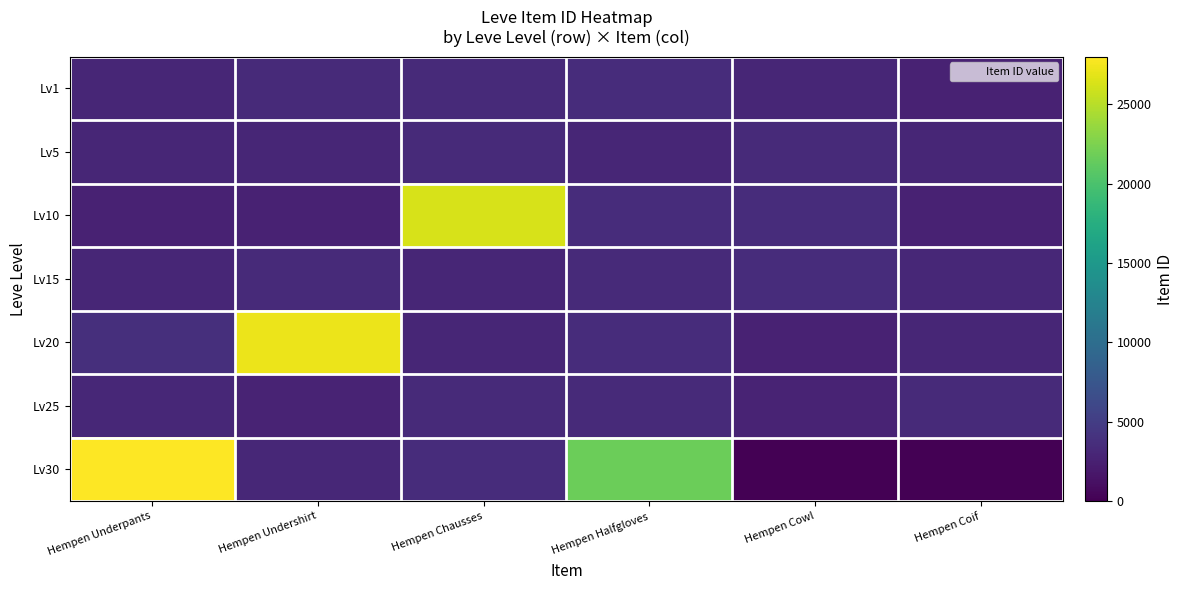

Reading left to right, what are all the values shown in this chart?

Lv1: Hempen Underpants=2996	Hempen Undershirt=3307	Hempen Chausses=3309	Hempen Halfgloves=3515	Hempen Cowl=3000	Hempen Coif=2661
Lv5: Hempen Underpants=3015	Hempen Undershirt=2999	Hempen Chausses=3313	Hempen Halfgloves=3001	Hempen Cowl=3316	Hempen Coif=3008
Lv10: Hempen Underpants=2658	Hempen Undershirt=2670	Hempen Chausses=26304	Hempen Halfgloves=3539	Hempen Cowl=3543	Hempen Coif=2666
Lv15: Hempen Underpants=3023	Hempen Undershirt=3341	Hempen Chausses=3041	Hempen Halfgloves=3325	Hempen Cowl=3561	Hempen Coif=3064
Lv20: Hempen Underpants=3800	Hempen Undershirt=27174	Hempen Chausses=3053	Hempen Halfgloves=3568	Hempen Cowl=2700	Hempen Coif=3052
Lv25: Hempen Underpants=3066	Hempen Undershirt=2734	Hempen Chausses=3349	Hempen Halfgloves=3341	Hempen Cowl=2734	Hempen Coif=3351
Lv30: Hempen Underpants=27990	Hempen Undershirt=3106	Hempen Chausses=3601	Hempen Halfgloves=21725	Hempen Cowl=0	Hempen Coif=0